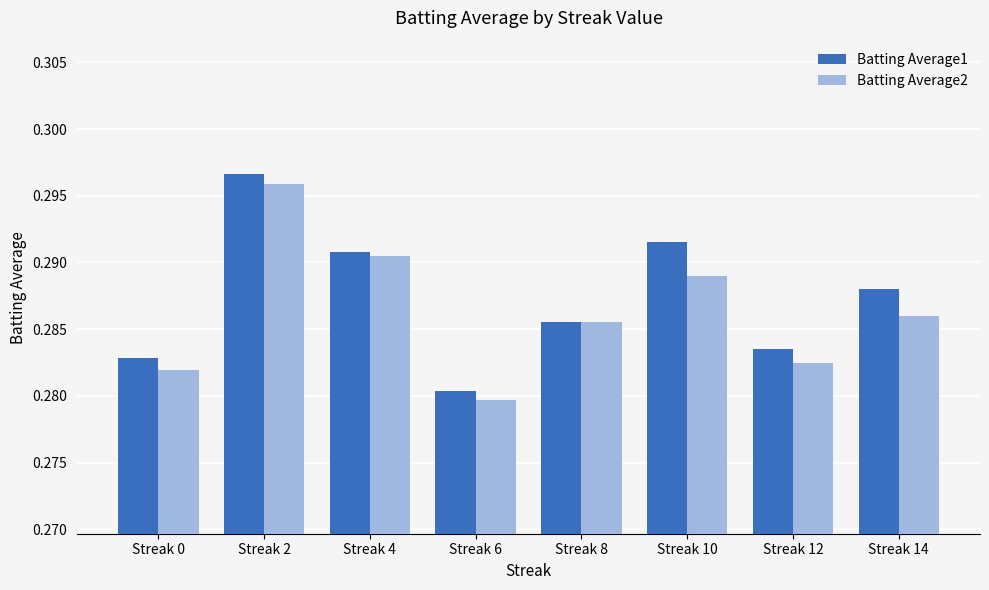

At which label is Batting Average2 closest to 0?

Streak 6